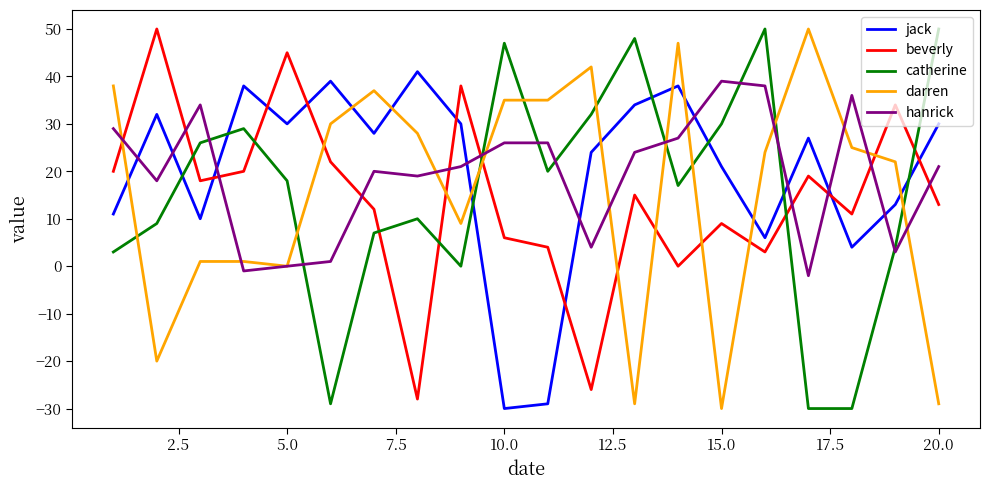

Reading left to right, extract all data points from this chart.

jack: 11	32	10	38	30	39	28	41	30	-30	-29	24	34	38	21	6	27	4	13	30
beverly: 20	50	18	20	45	22	12	-28	38	6	4	-26	15	0	9	3	19	11	34	13
catherine: 3	9	26	29	18	-29	7	10	0	47	20	32	48	17	30	50	-30	-30	4	50
darren: 38	-20	1	1	0	30	37	28	9	35	35	42	-29	47	-30	24	50	25	22	-29
hanrick: 29	18	34	-1	0	1	20	19	21	26	26	4	24	27	39	38	-2	36	3	21